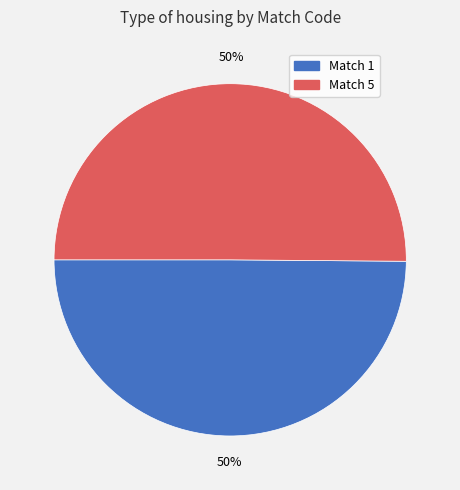

To the nearest percent, what is the average slice percentage?

50%